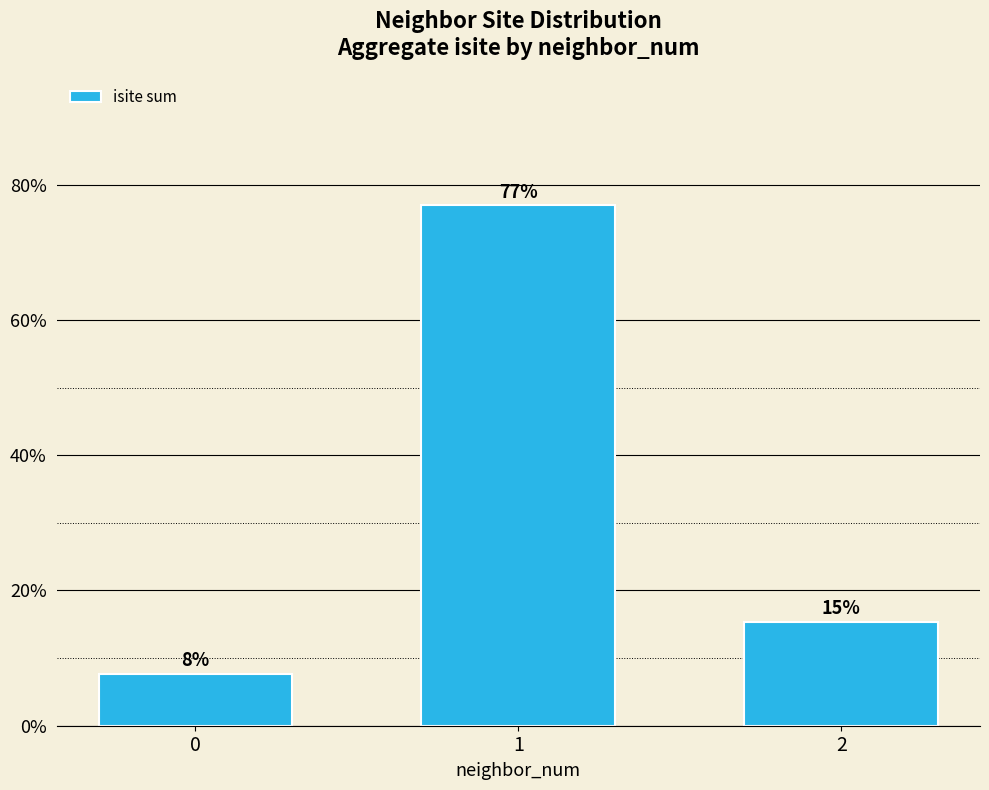

Rank the categories by value from lowest to highest.

0, 2, 1